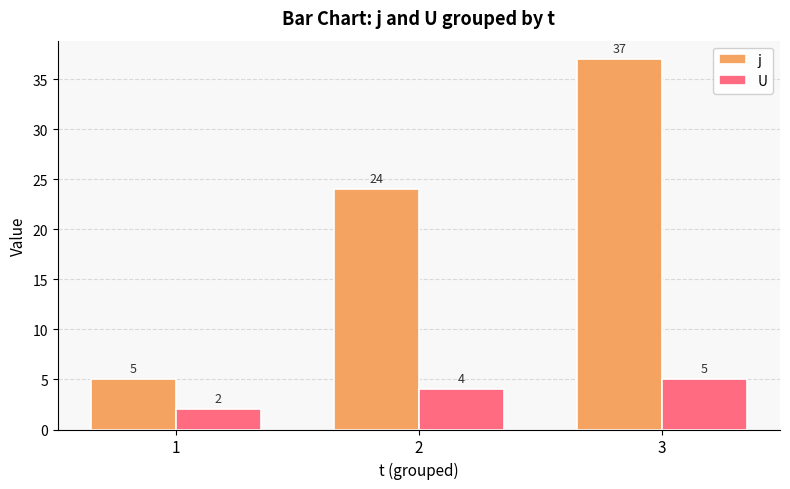

True or false: j has a value of 5 at 2.

False